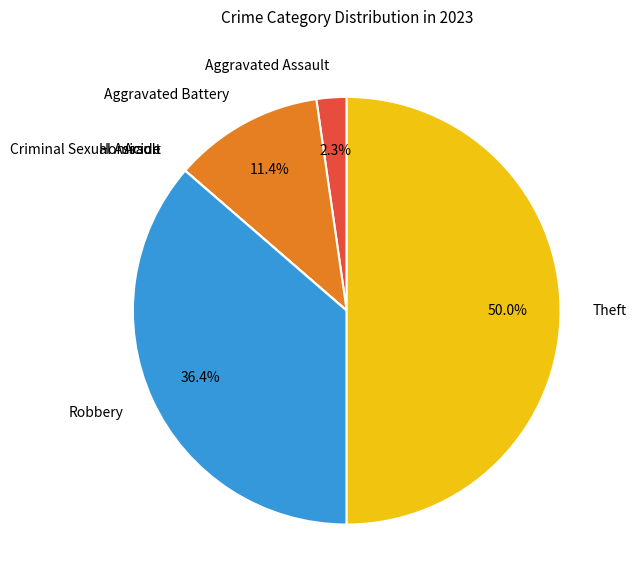

What portion of the pie excludes Aggravated Assault?

97.7%